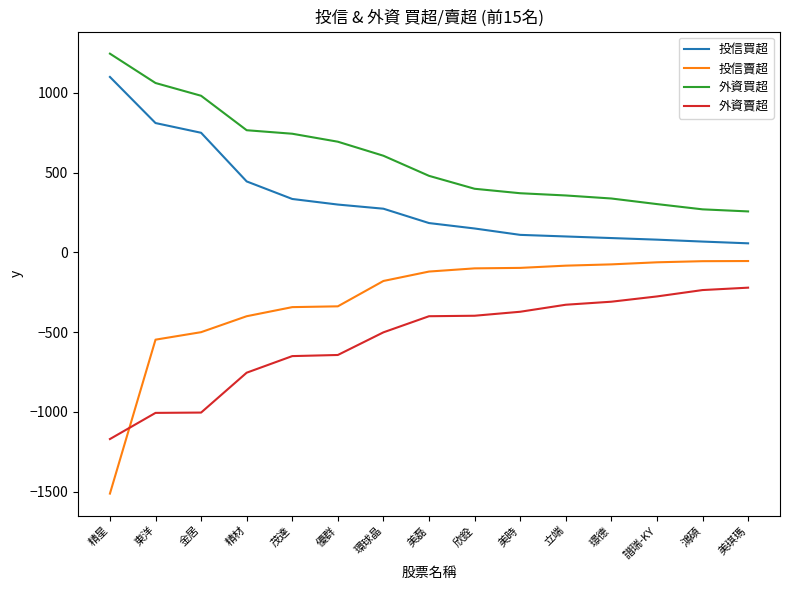

What is the difference between the highest and lowest values at 鴻碩?

506